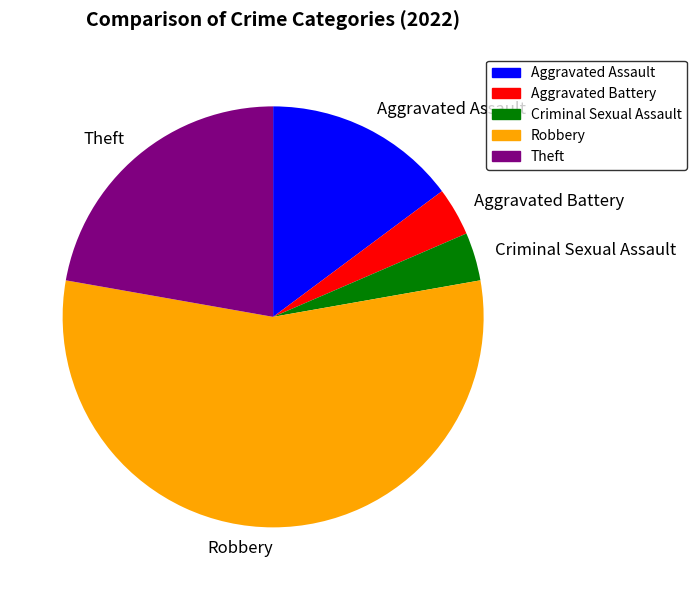

True or false: Criminal Sexual Assault accounts for 4% of the total.

True